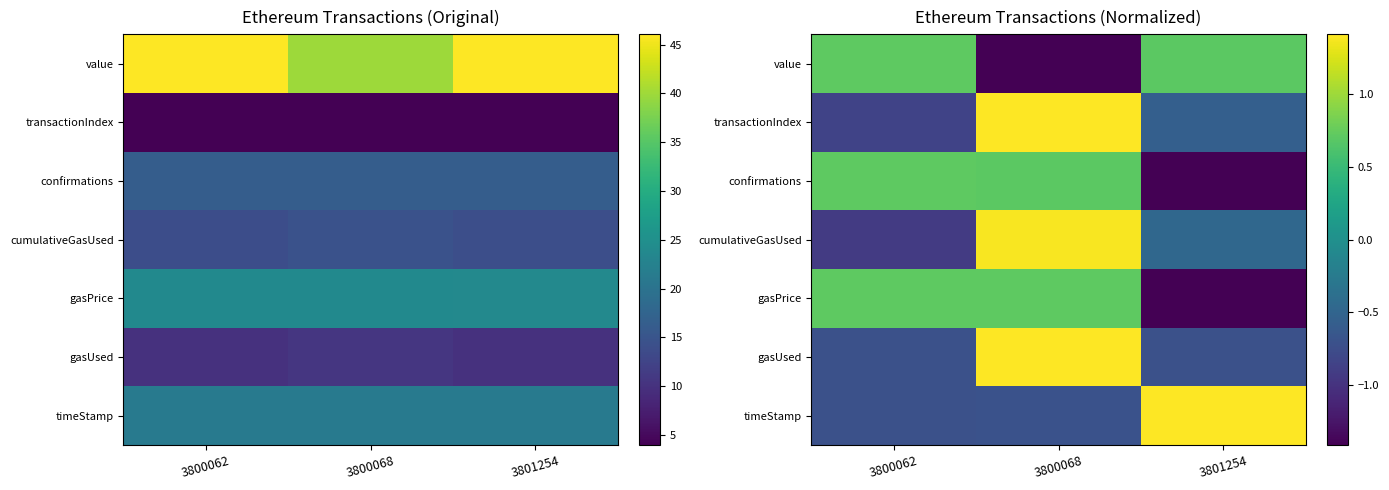

What is the difference between the maximum and minimum values in the confirmations series?

2.1